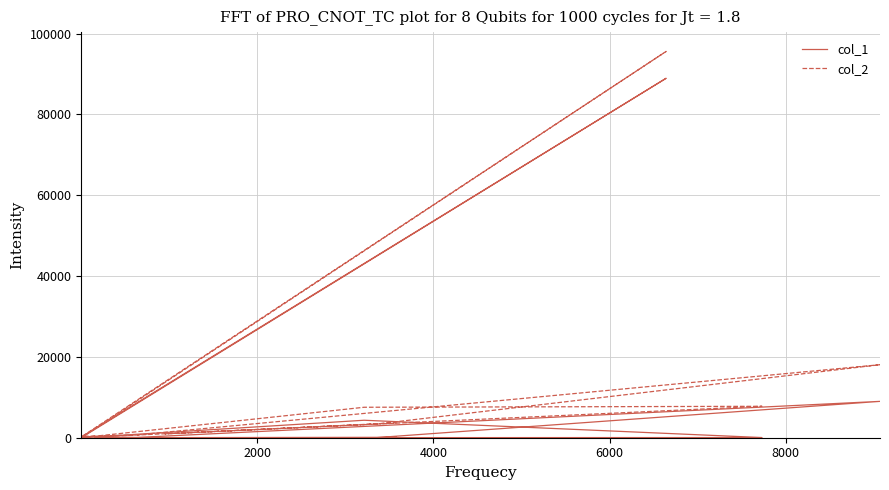

How many lines are shown in the chart?

2